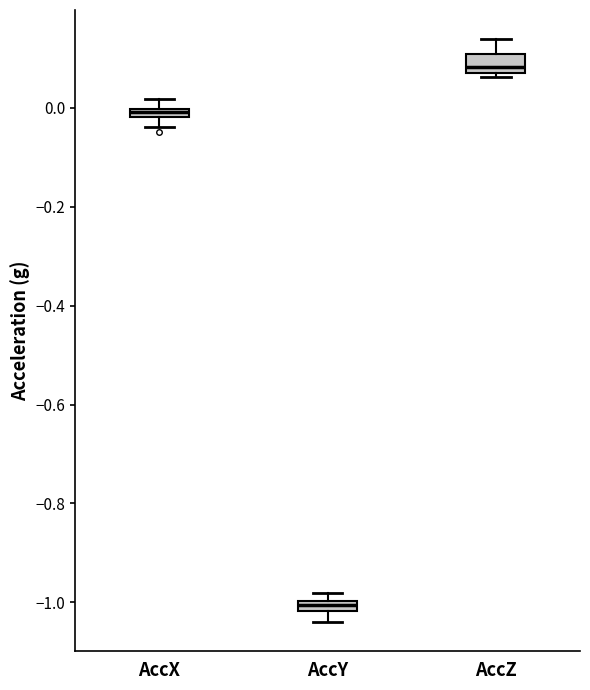

Which box's median line is the lowest?

AccY